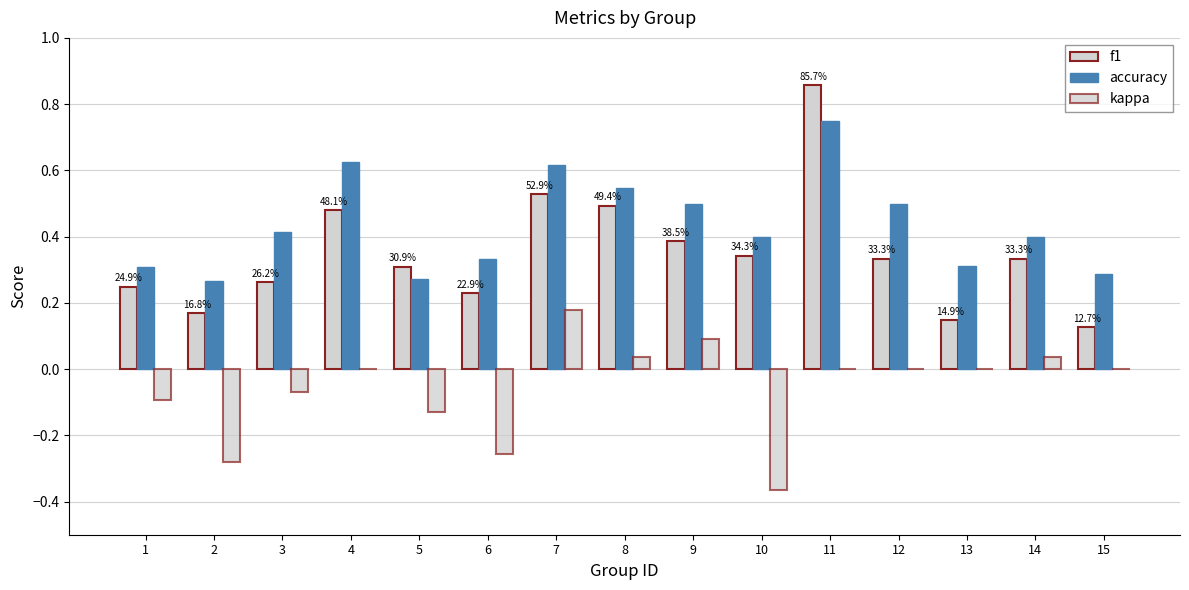

Is it true that accuracy equals 0.5 at 8?

True